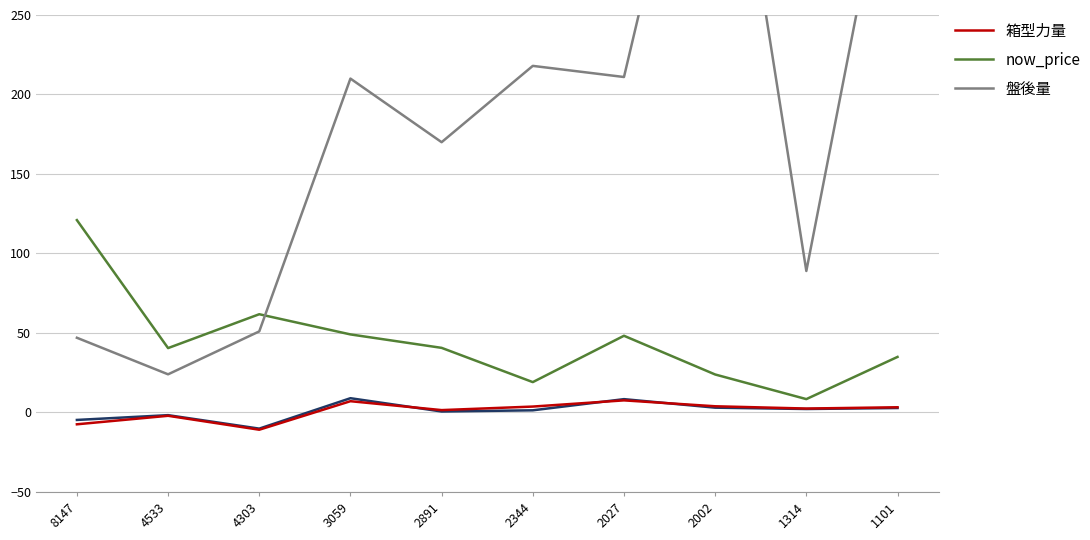

At which category is the sum across all series the highest?

2002